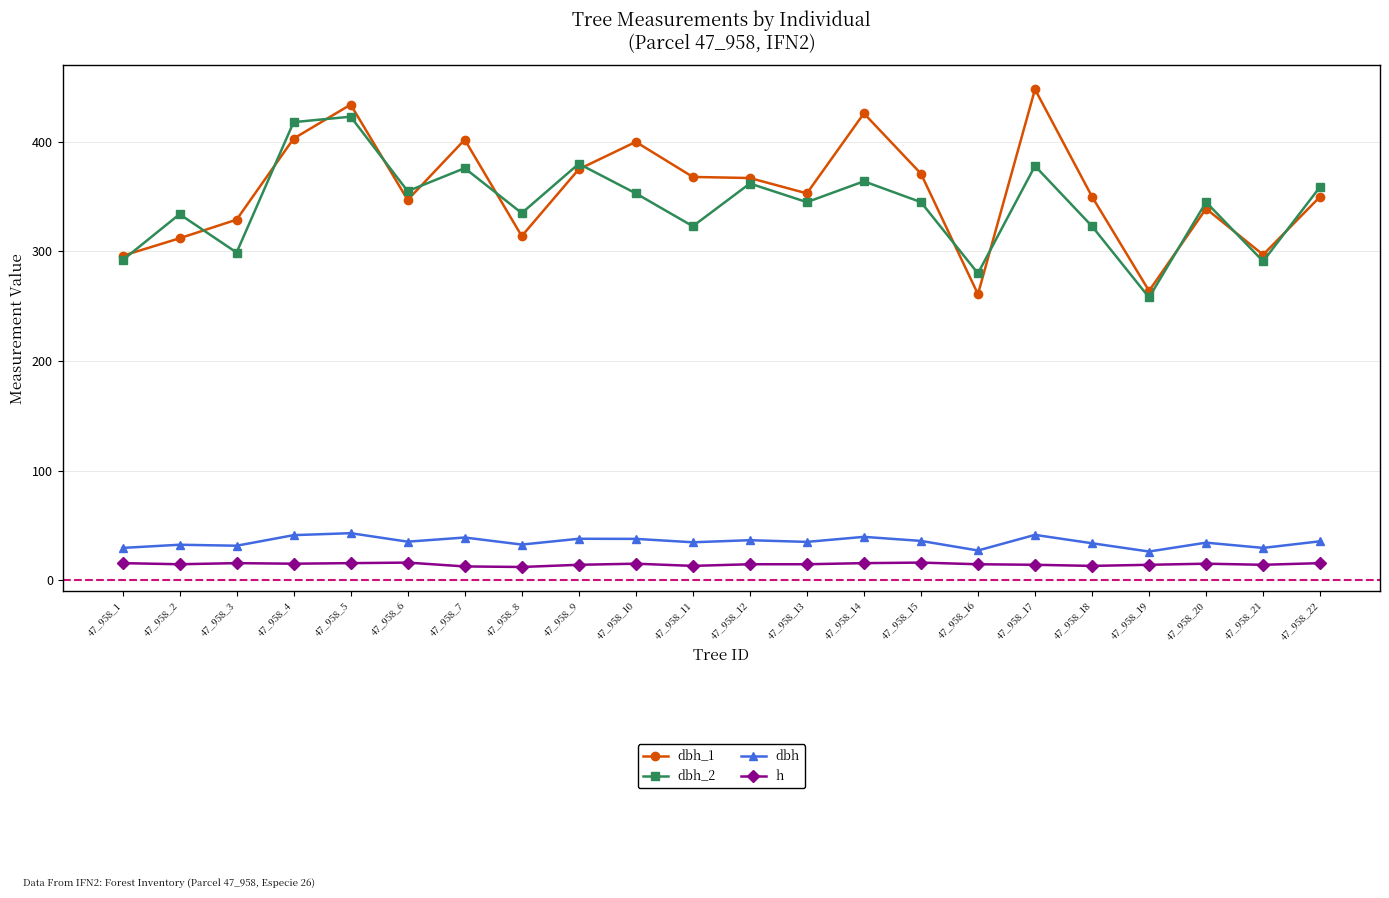

True or false: dbh_1 and dbh cross at least once.

False